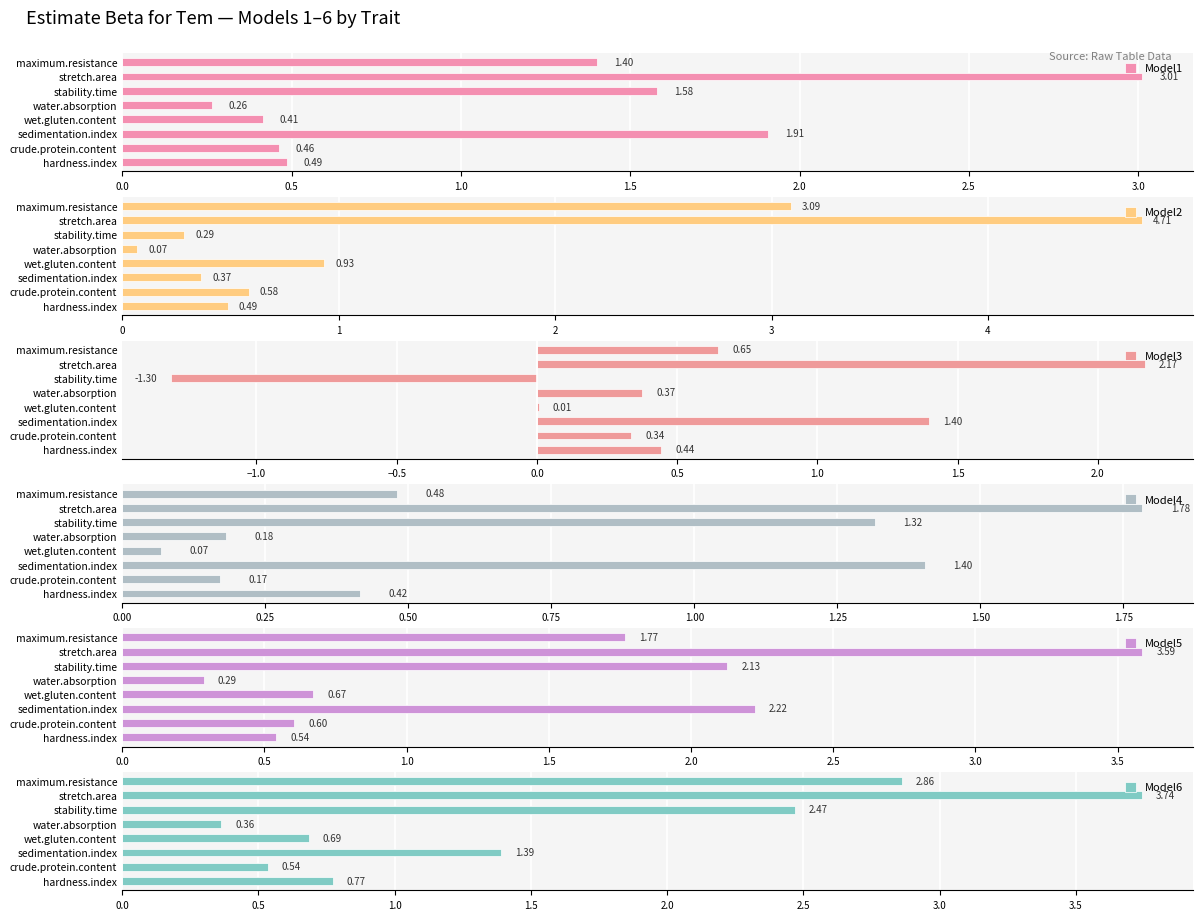

Is it true that Model2 equals 0.0 at 2.0?

False